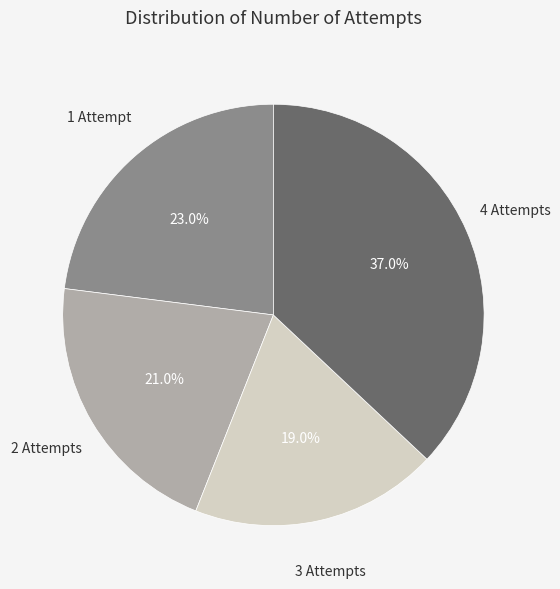

Does any single category account for the majority?

No